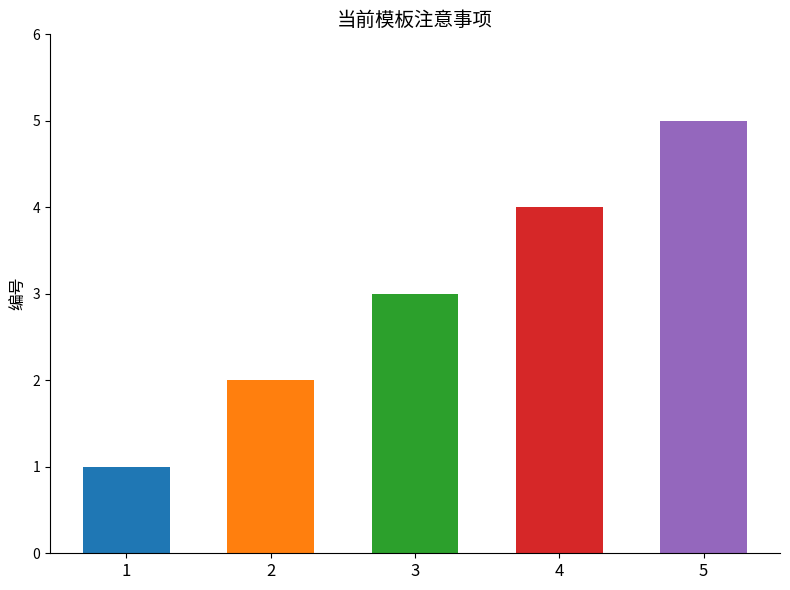

Read the value at 3.

3